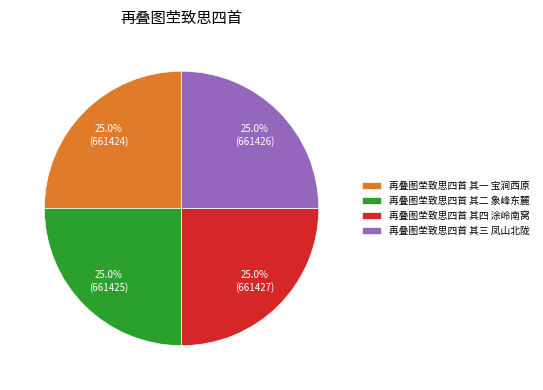

What is the total percentage of 再叠图茔致思四首 其一 宝涧西原 and 再叠图茔致思四首 其二 象峰东麓?

50.0%